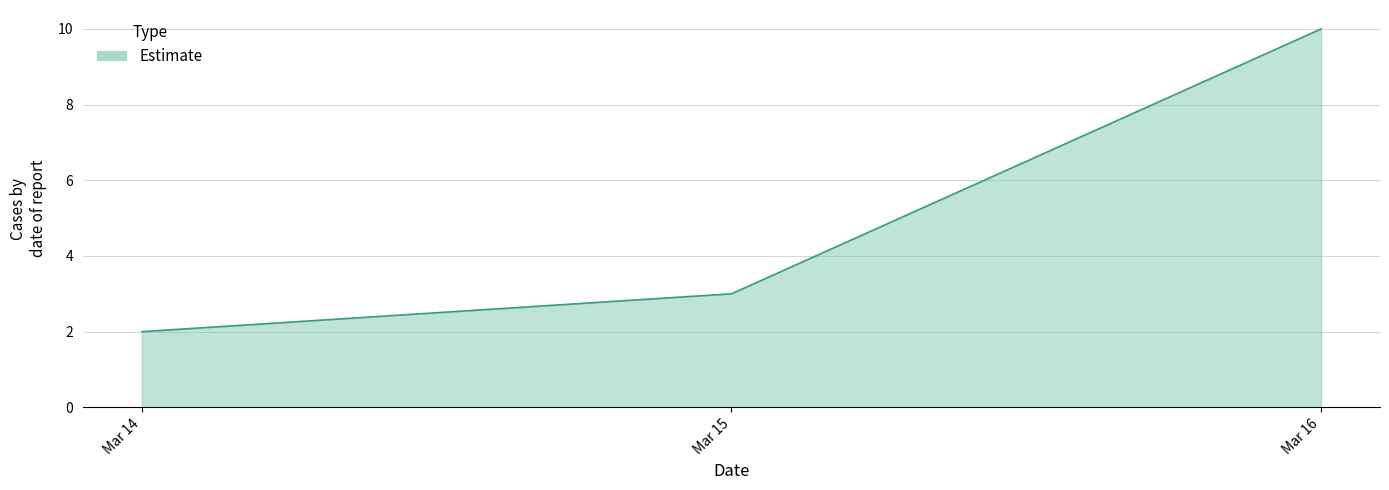

Rank the categories by value from highest to lowest.

Mar 16, Mar 15, Mar 14